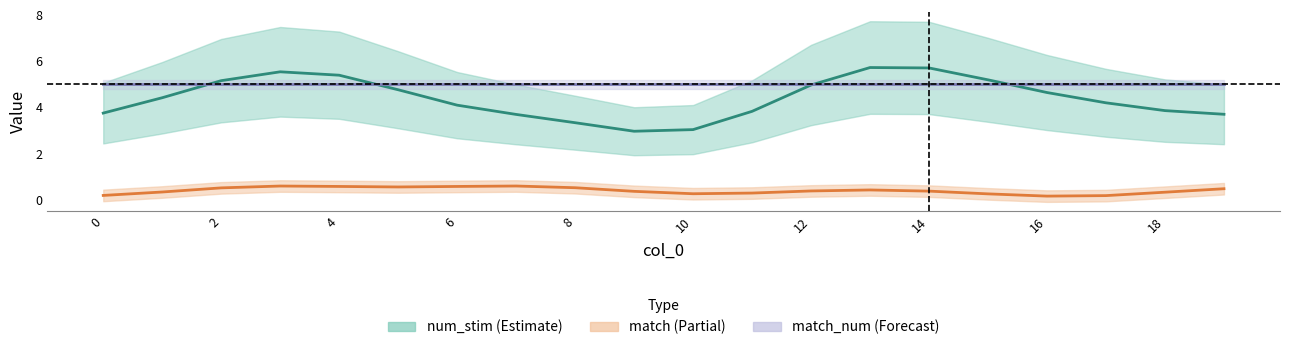

What is the average value of the num_stim series?

4.4